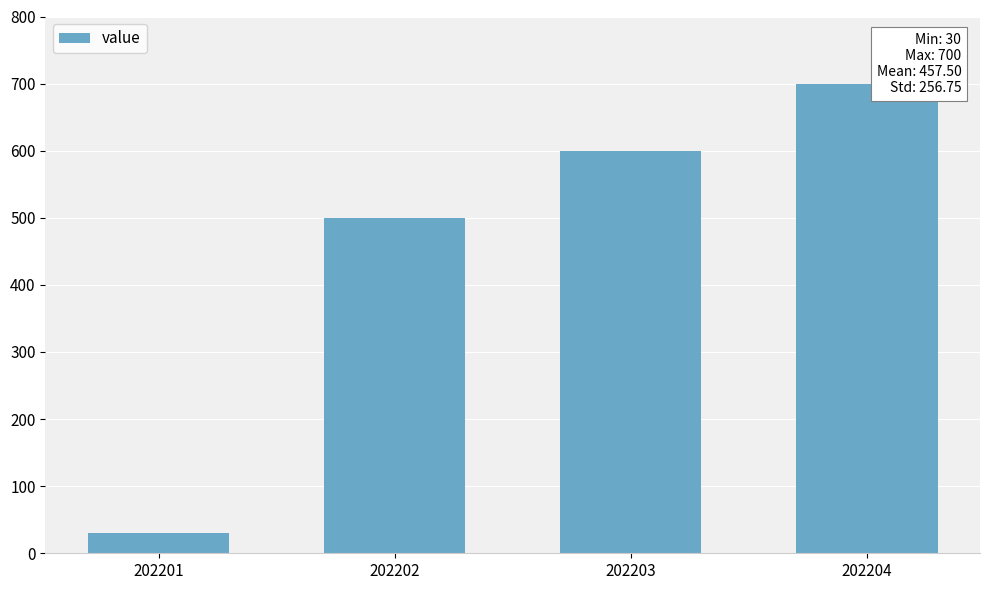

How many categories are shown in the chart?

4